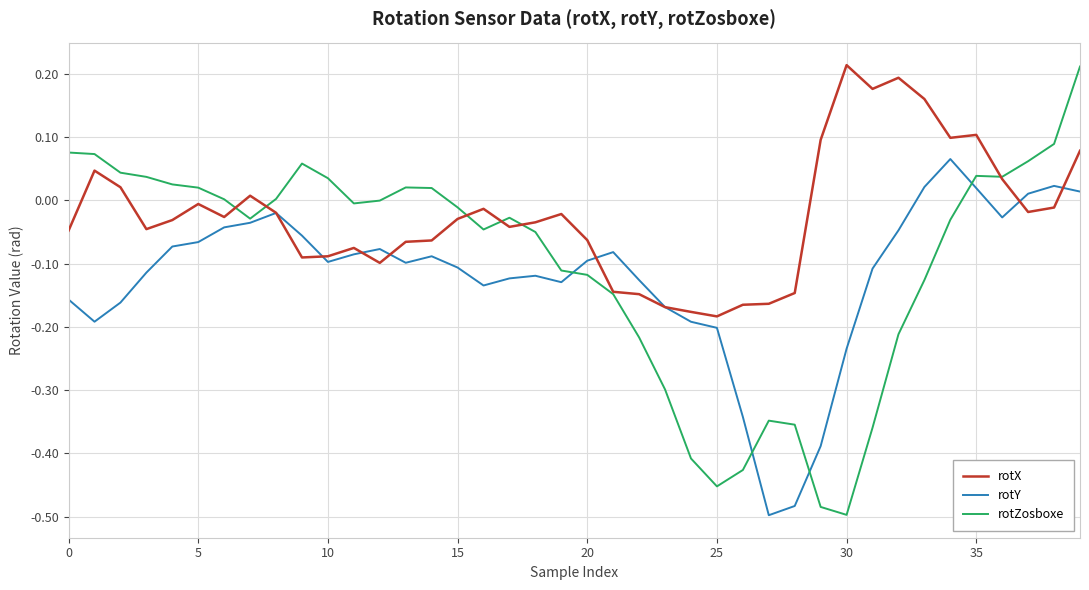

In rotZosboxe, how many points are lower than both neighbors (excluding endpoints)?

6